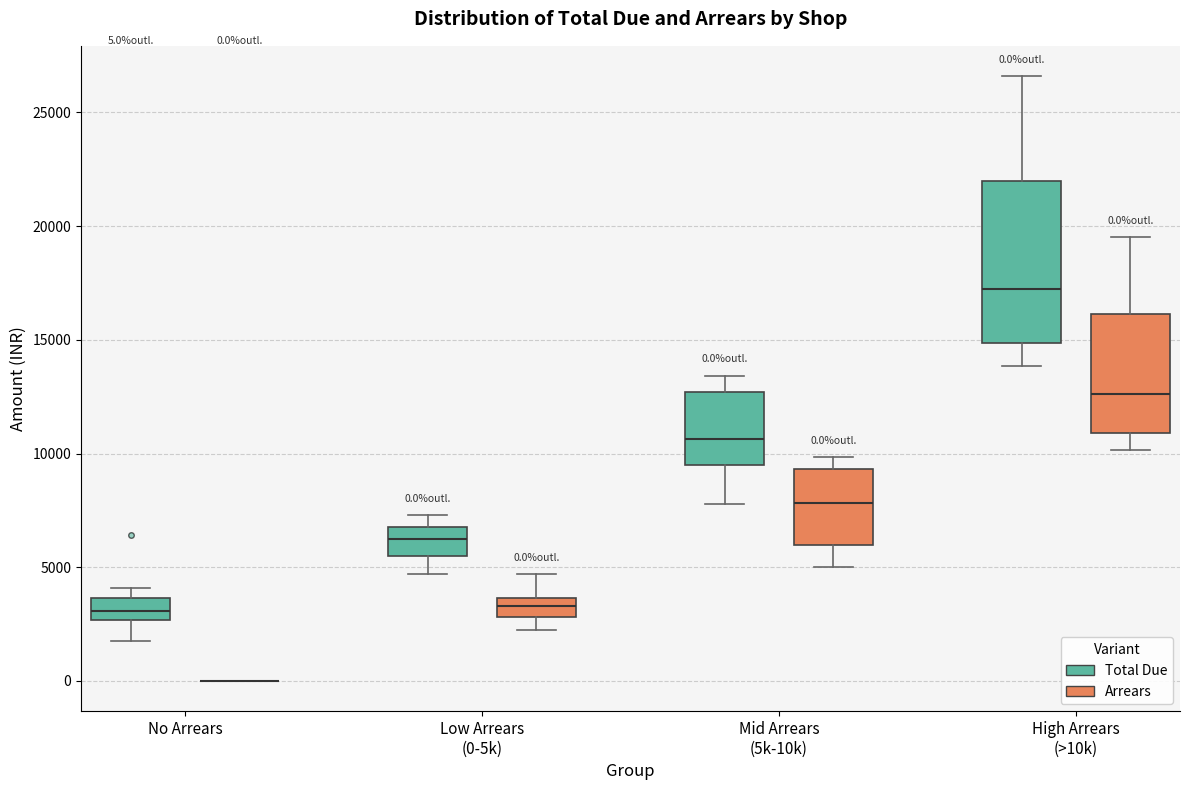

Comparing the boxes themselves (not the whiskers), which one is the tallest?

High Arrears (>10k) (Total Due)